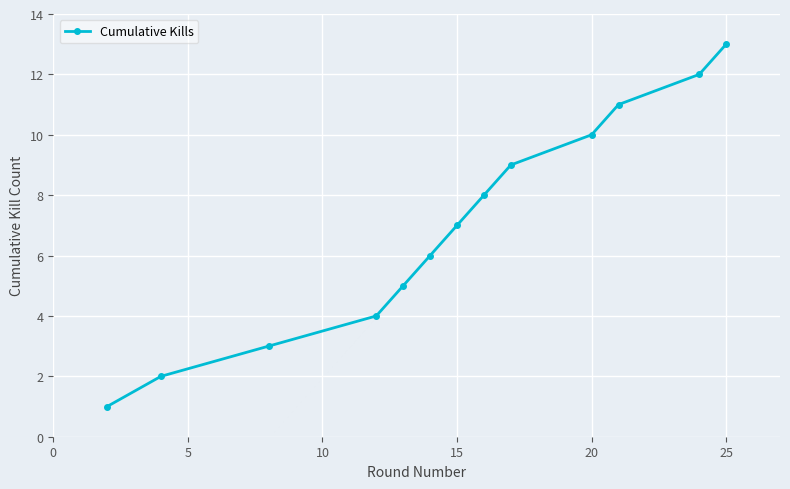

What is the difference between the maximum and second lowest values?

11